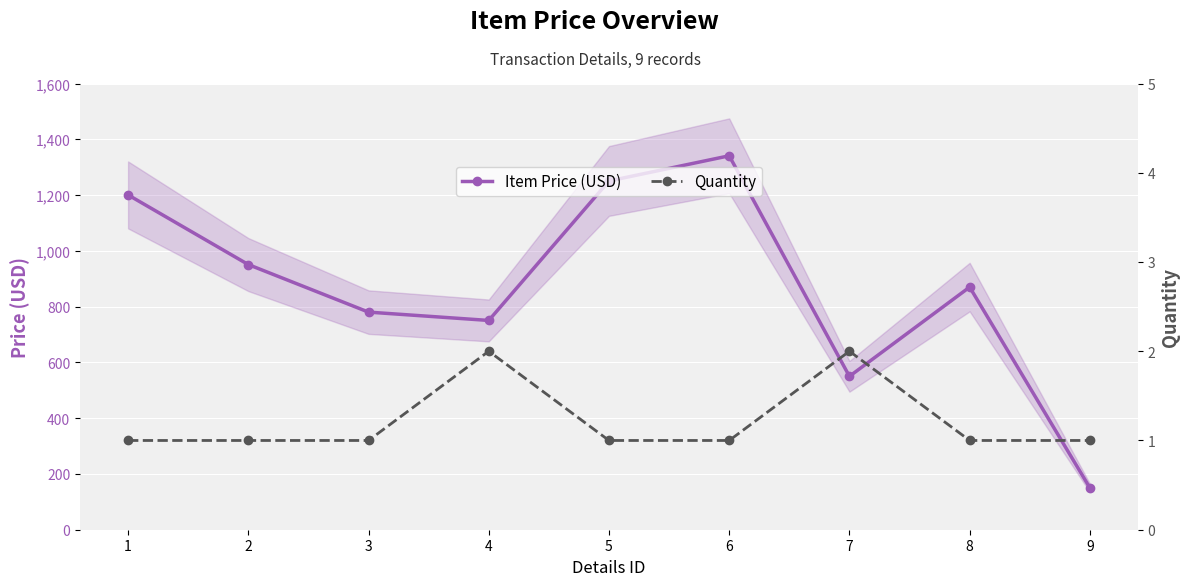

True or false: Quantity has more than 0 interior local peaks.

True